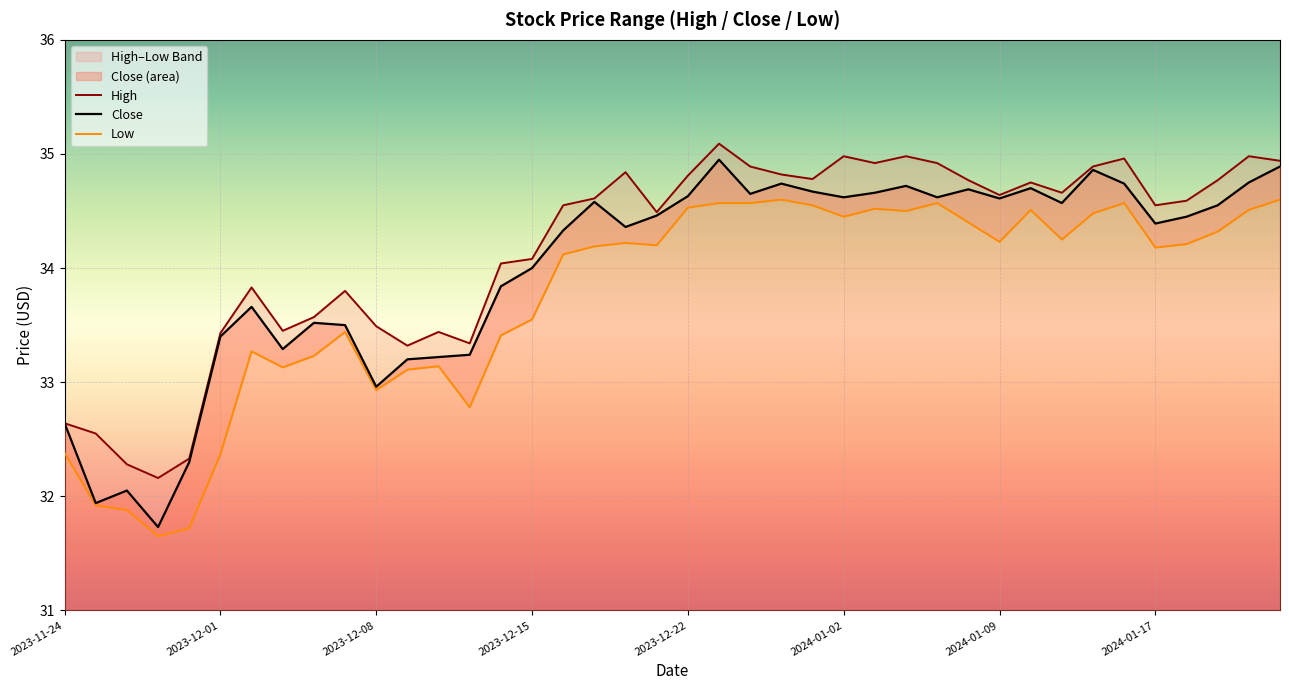

Which has a higher value, 2023-12-15 or 2024-01-03?

2024-01-03